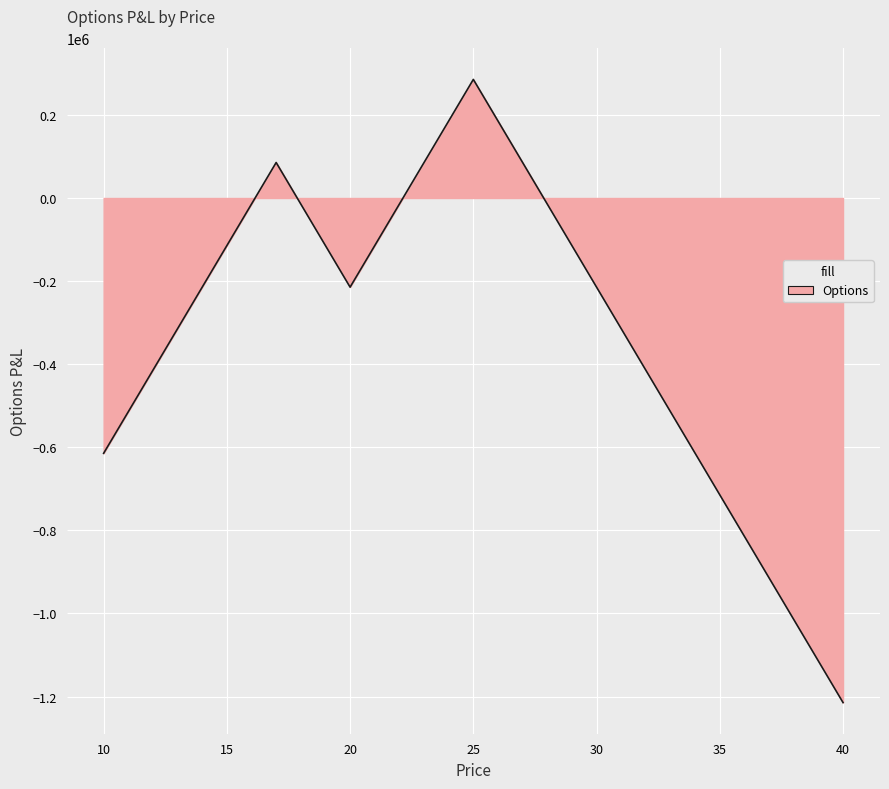

How many interior local valleys (lower than both neighbors) does the data have?

1